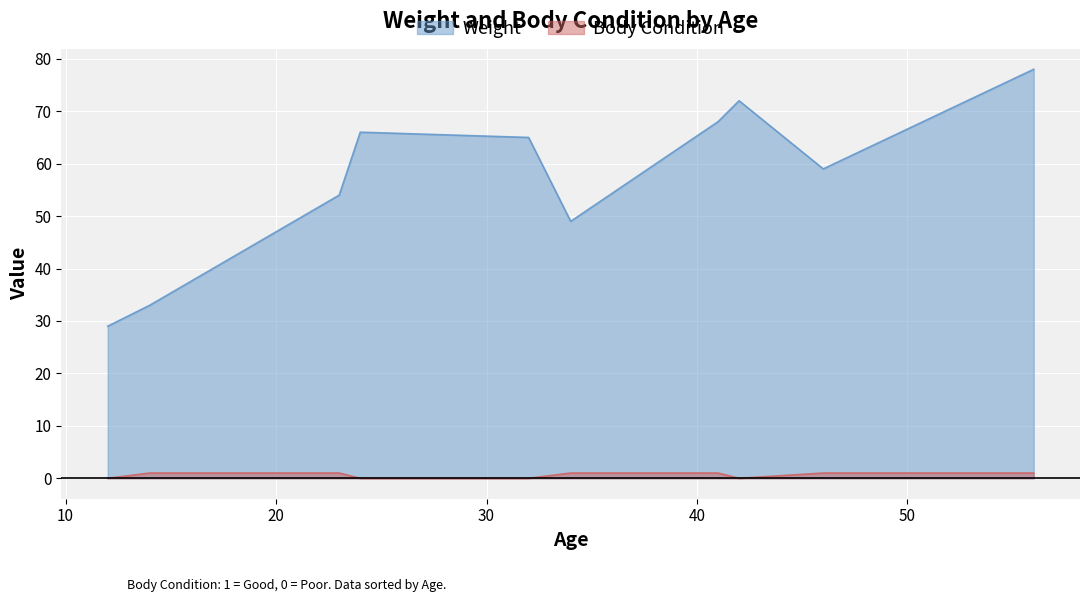

True or false: Body Condition and Weight cross at least once.

False